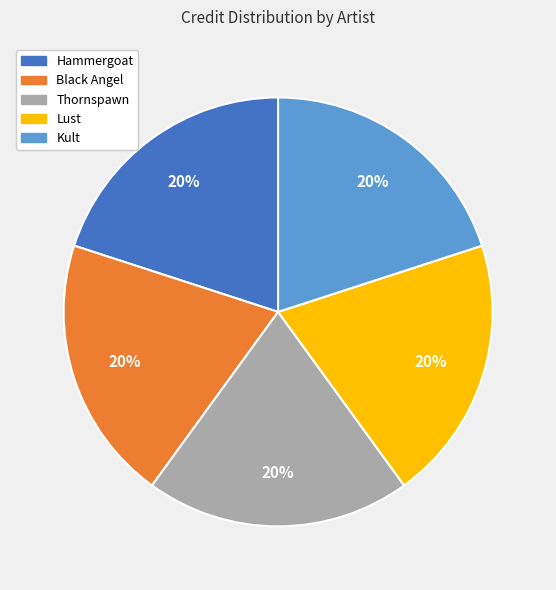

What percentage is the Thornspawn slice, to the nearest percent?

20%